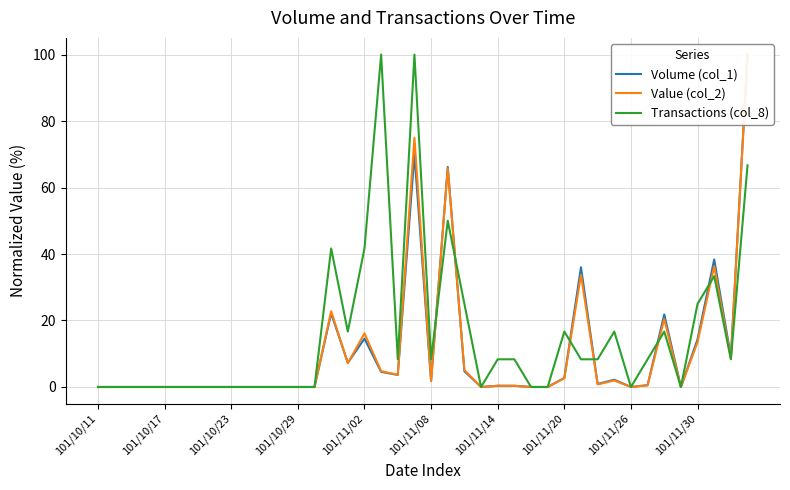

Where is the first local maximum for Value (col_2)?

14